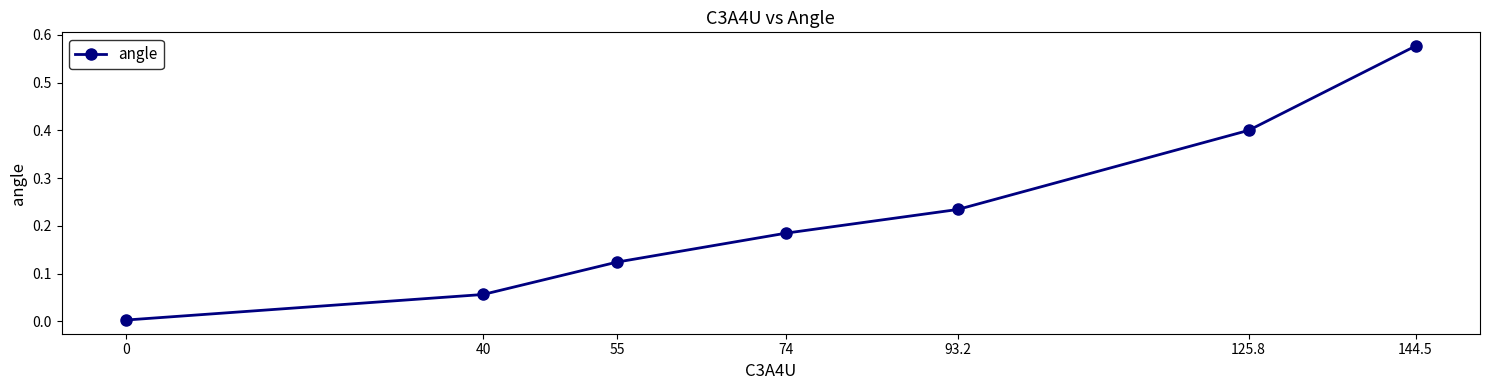

Does the chart display data point markers on the line(s)?

Yes